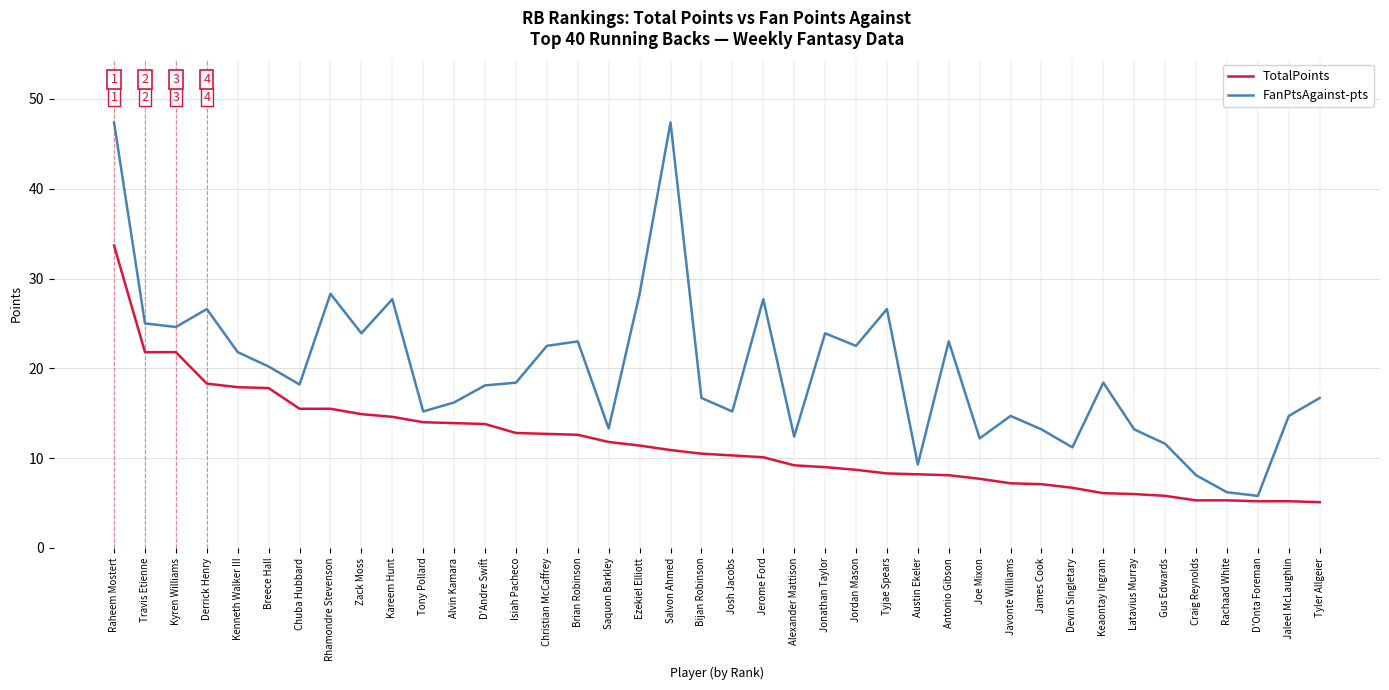

Rank the series by their average value, from lowest to highest.

TotalPoints, FanPtsAgainst-pts